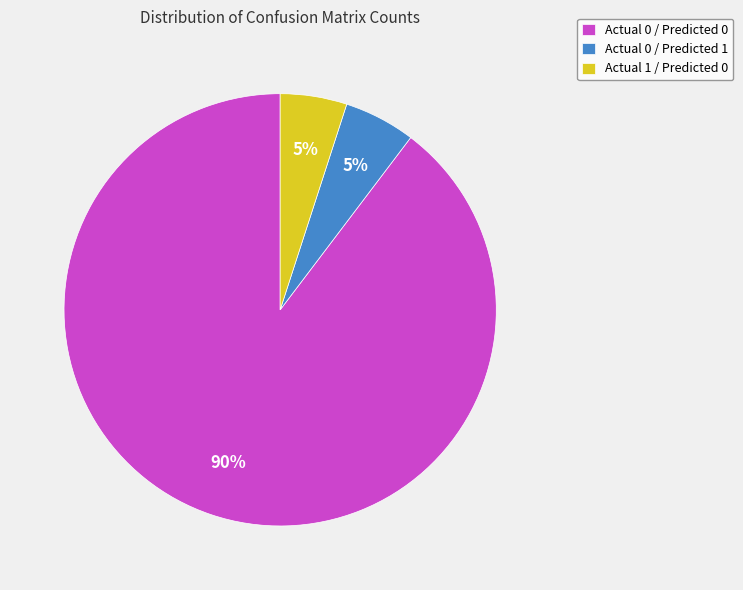

Is it true that Actual 1 / Predicted 0 is 12% of the pie?

False